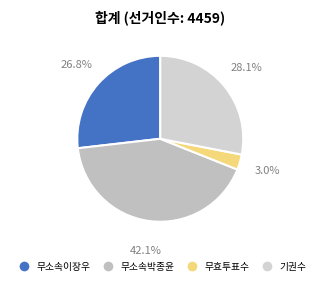

Is the sum of 무소속이장우 and 무효투표수 greater than half?

No